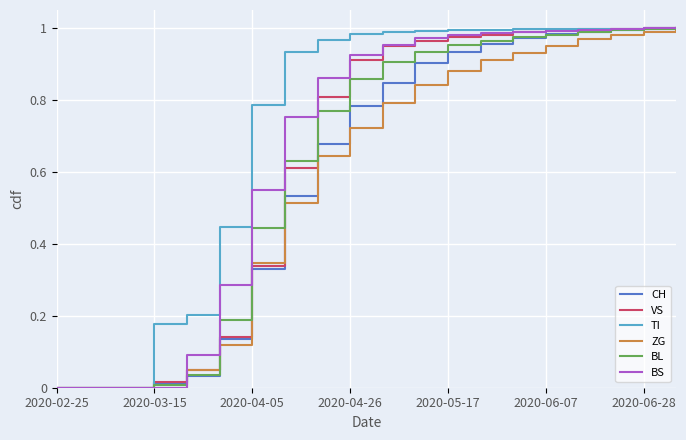

Which series has the largest total across all categories?

TI